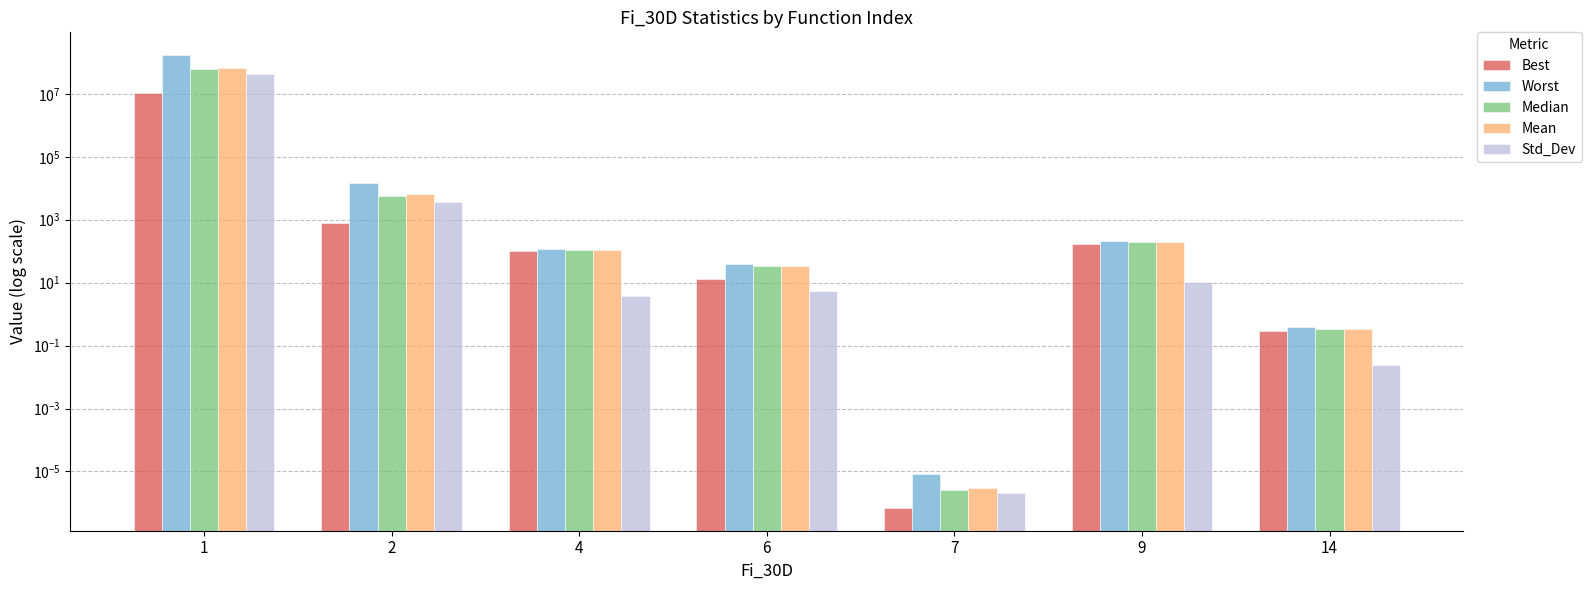

How many bars are there in total?

35